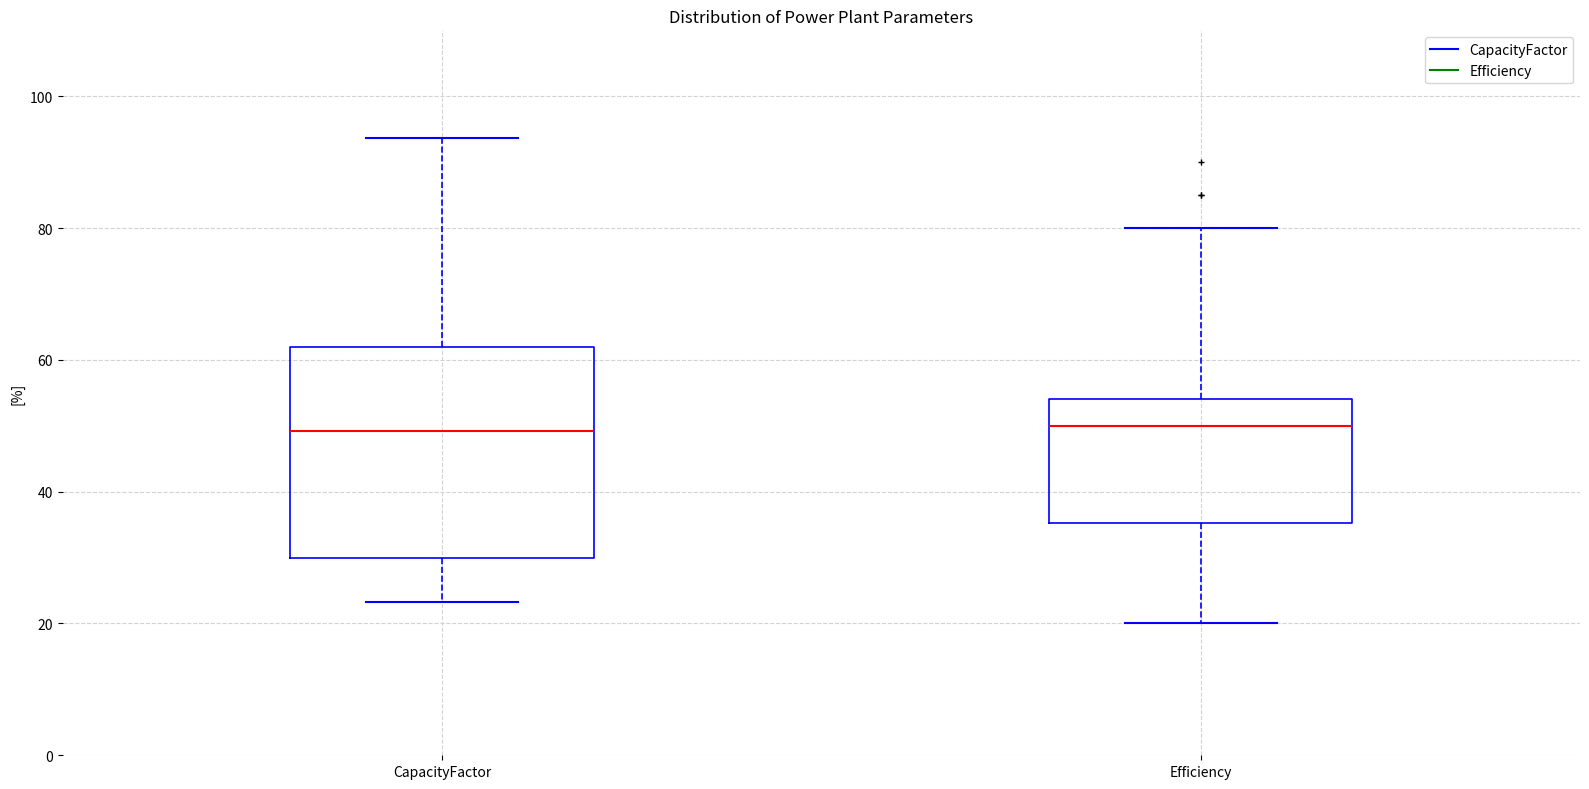

Where does the median line of the box for CapacityFactor sit on the y-axis? The values are not printed on the chart, so give them approximately, as read against the axis.

50